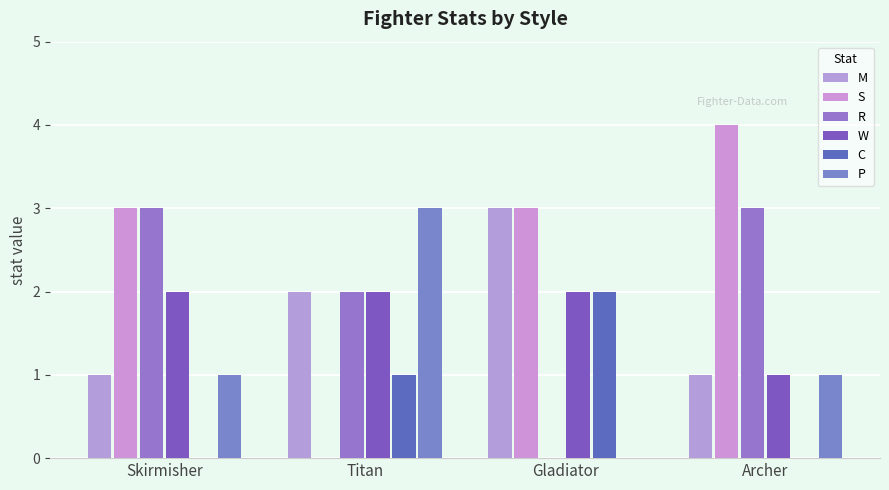

What are all the series names shown in the legend?

M, S, R, W, C, P